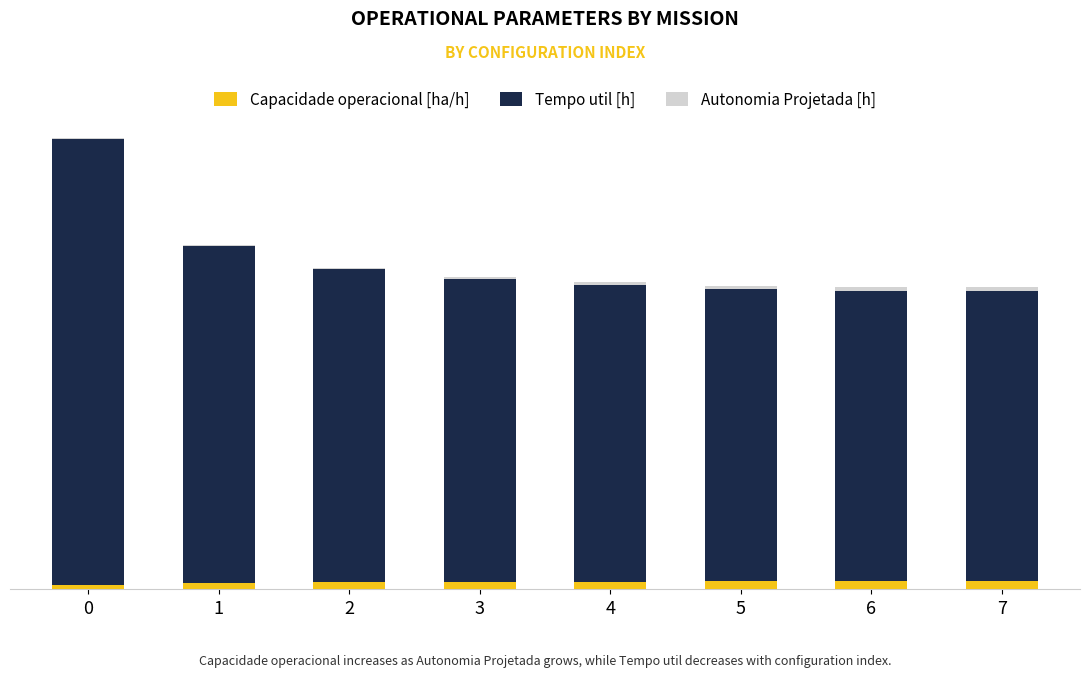

Does the chart contain stacked bars?

Yes